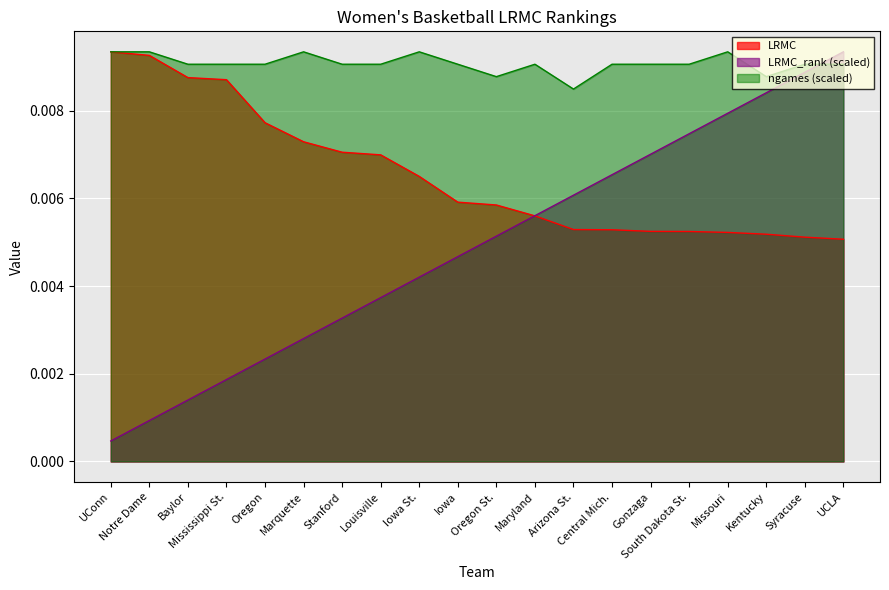

At which category is the sum across all series the highest?

UCLA